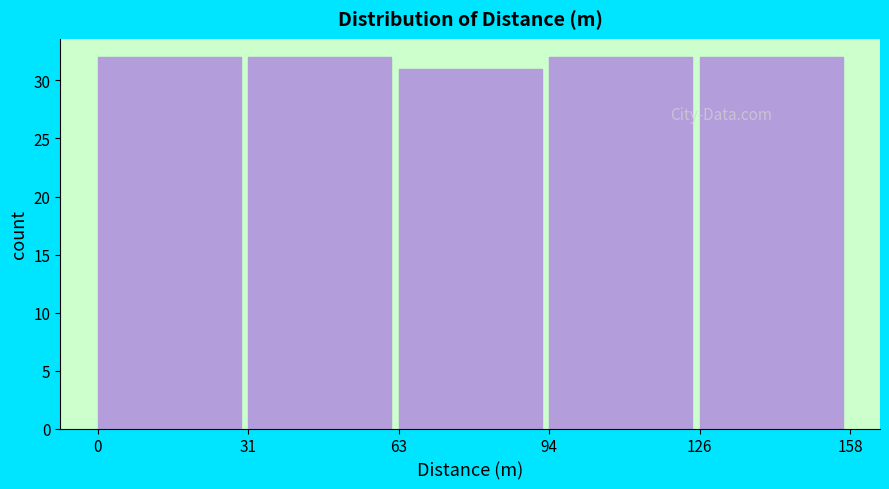

Reading left to right, list every bar in this chart as the range it spans on the x-axis followed by its height. The values are not printed on the chart, so give them approximately, as read against the axis.

0 to 31: 32
31 to 63: 32
63 to 94: 31
94 to 126: 32
126 to 158: 32